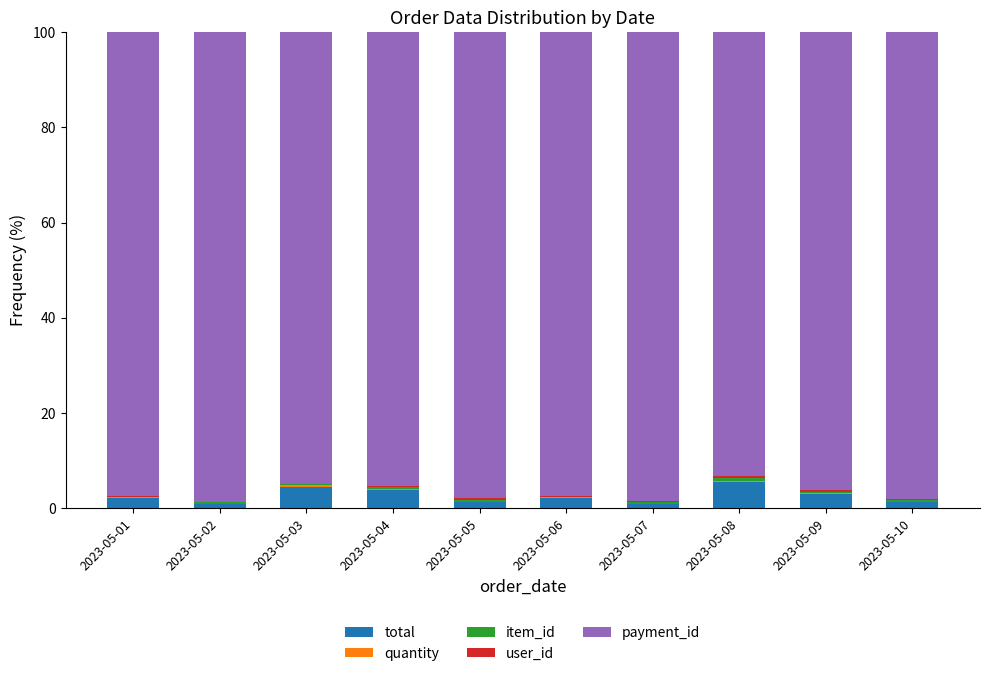

Does the chart contain stacked bars?

Yes